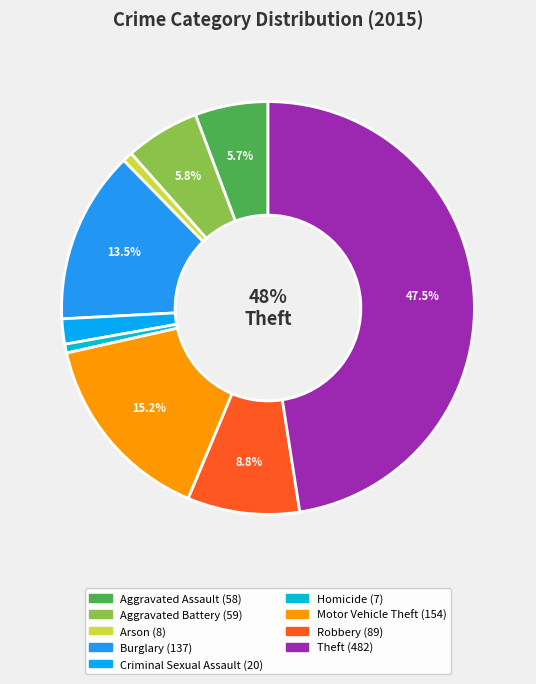

What percentage do Burglary and Theft together represent?

61.0%